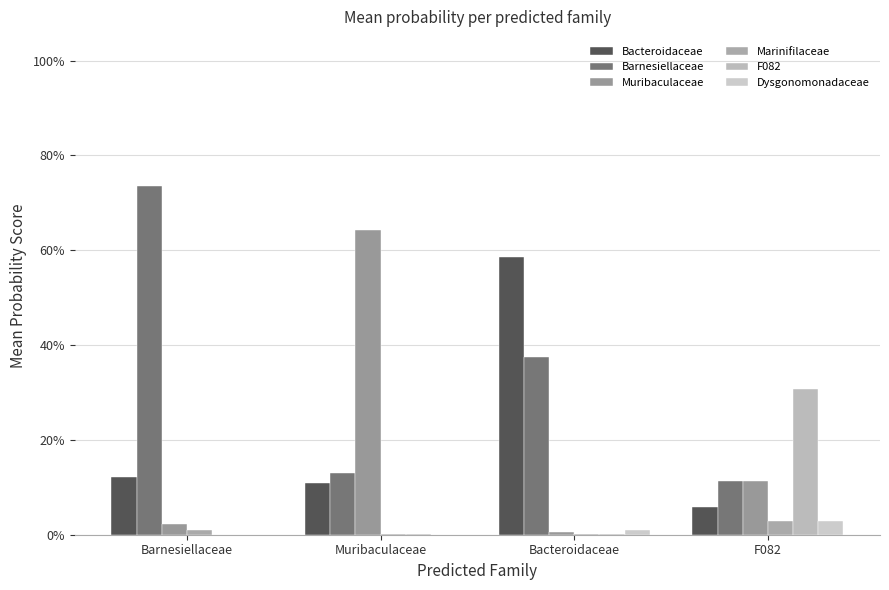

Does the chart contain stacked bars?

No